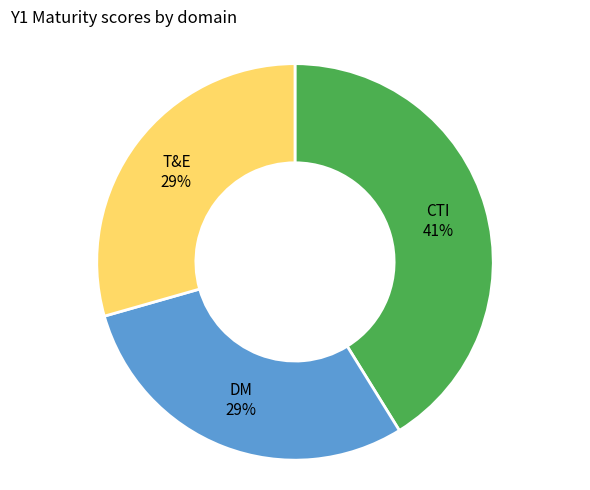

How many segments does this pie chart have?

3